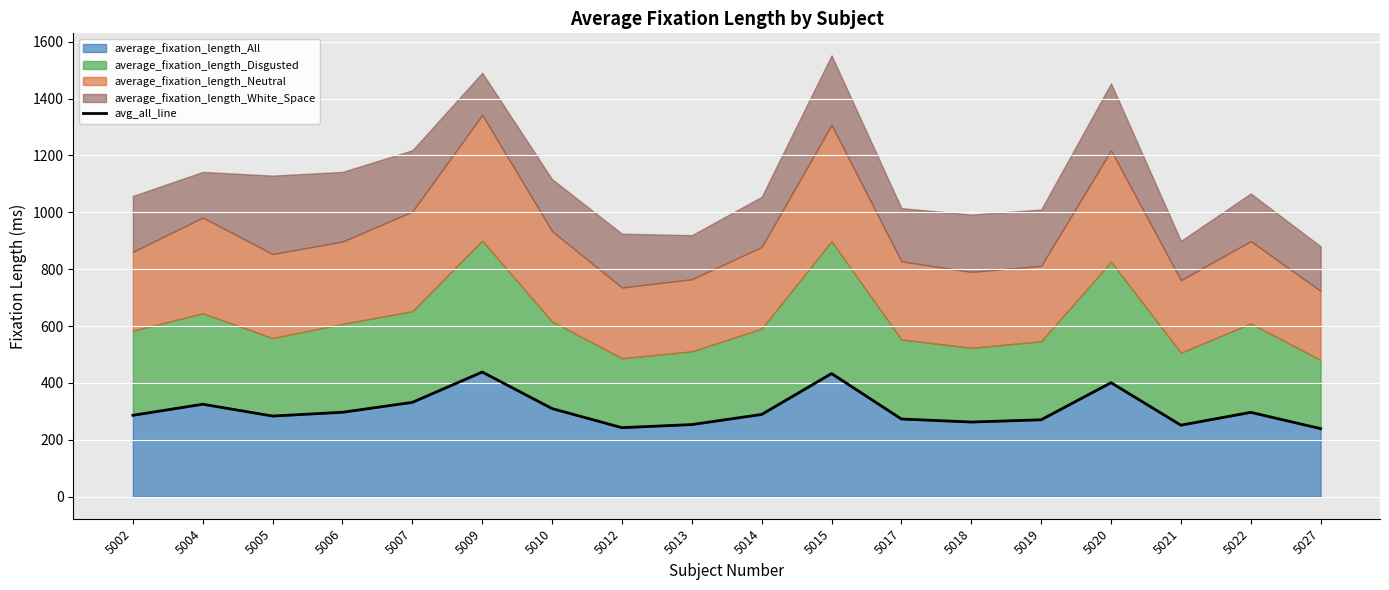

Approximately how many times larger is the value at 5013 compared to 5007?

0.8